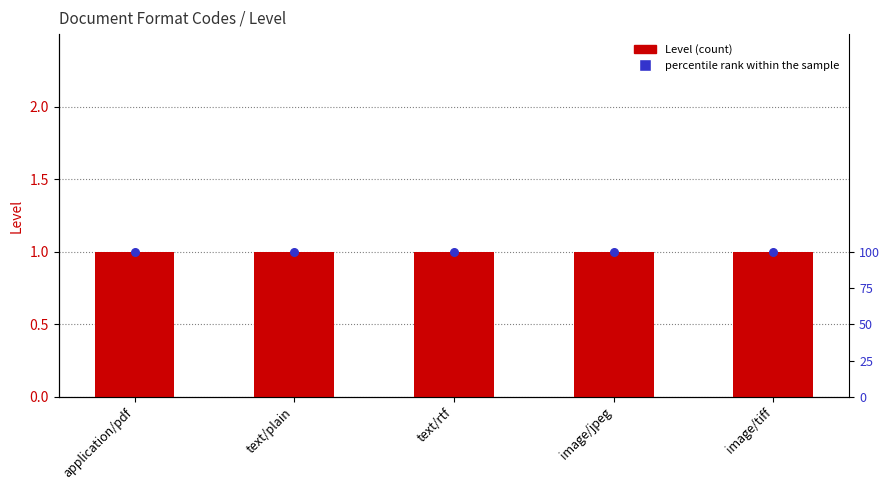

Which series has the largest Y range (max minus min)?

Level